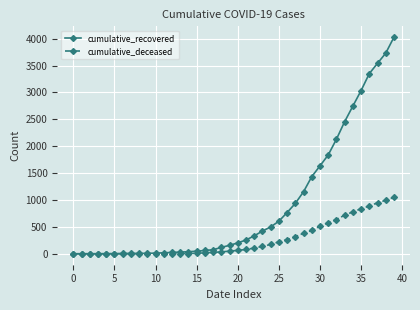

How many series are shown in this chart?

2